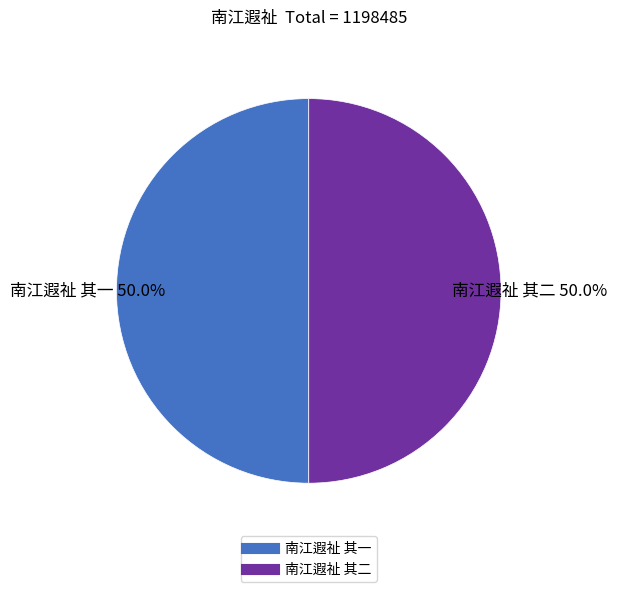

What is the ratio of the value at 南江遐祉 其一 to the value at 南江遐祉 其二?

1.0